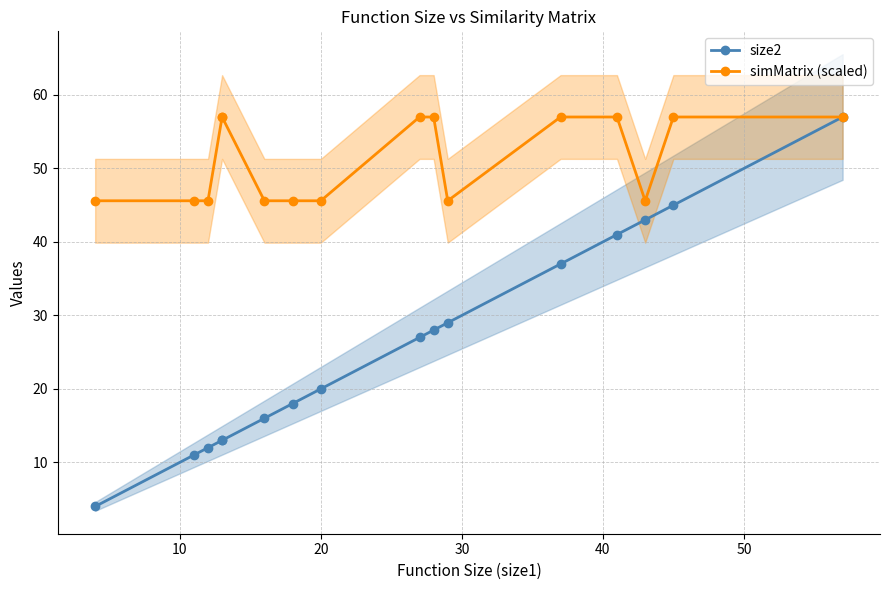

What is the difference between the second highest and second lowest values in the simMatrix (scaled) series?

11.4